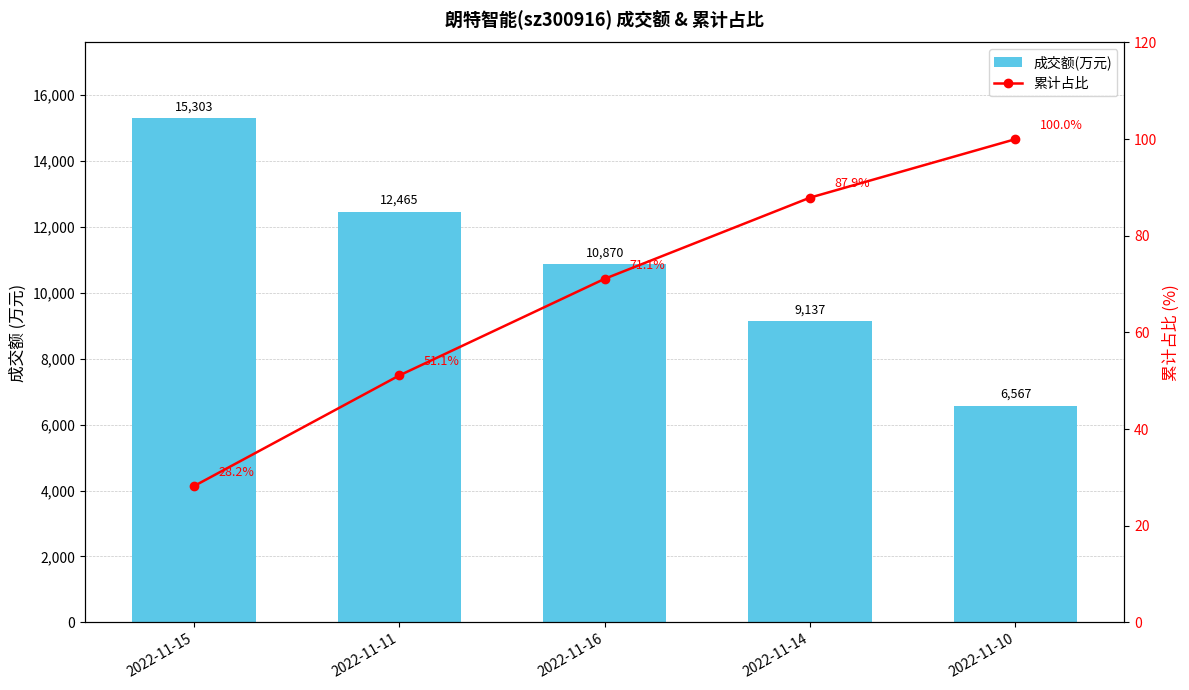

Rank the series by their maximum value, from lowest to highest.

累计占比, 成交额(万元)